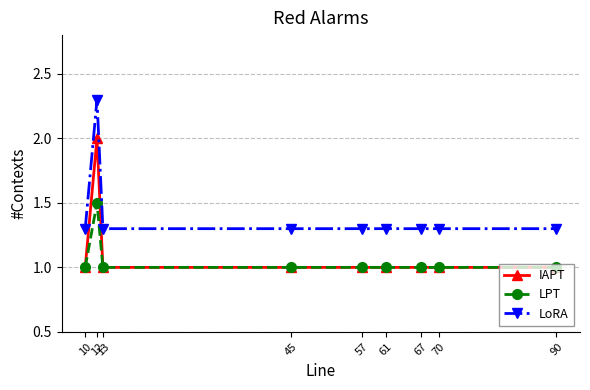

True or false: IAPT and LoRA intersect in this chart.

False